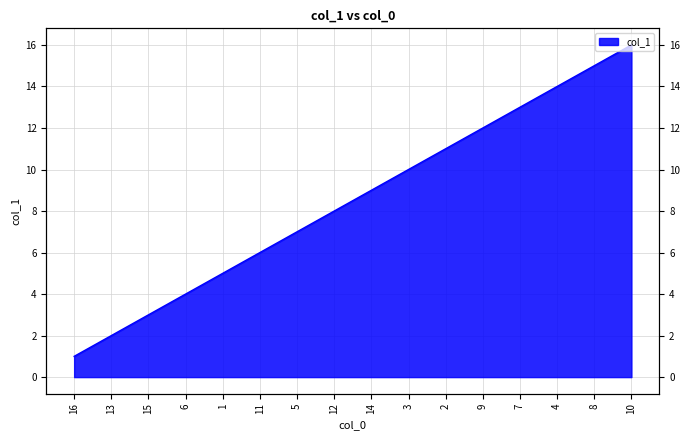

At which label does the data first exceed 9?

3